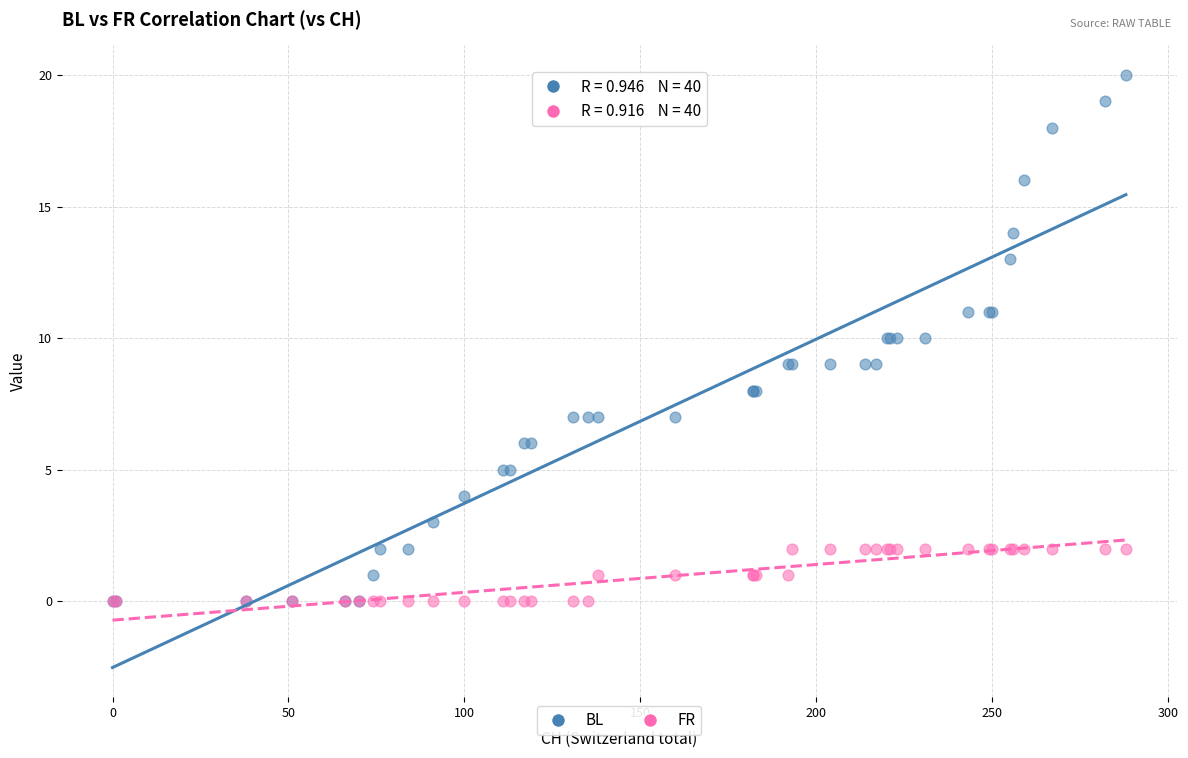

Which series reaches the maximum Y coordinate?

BL